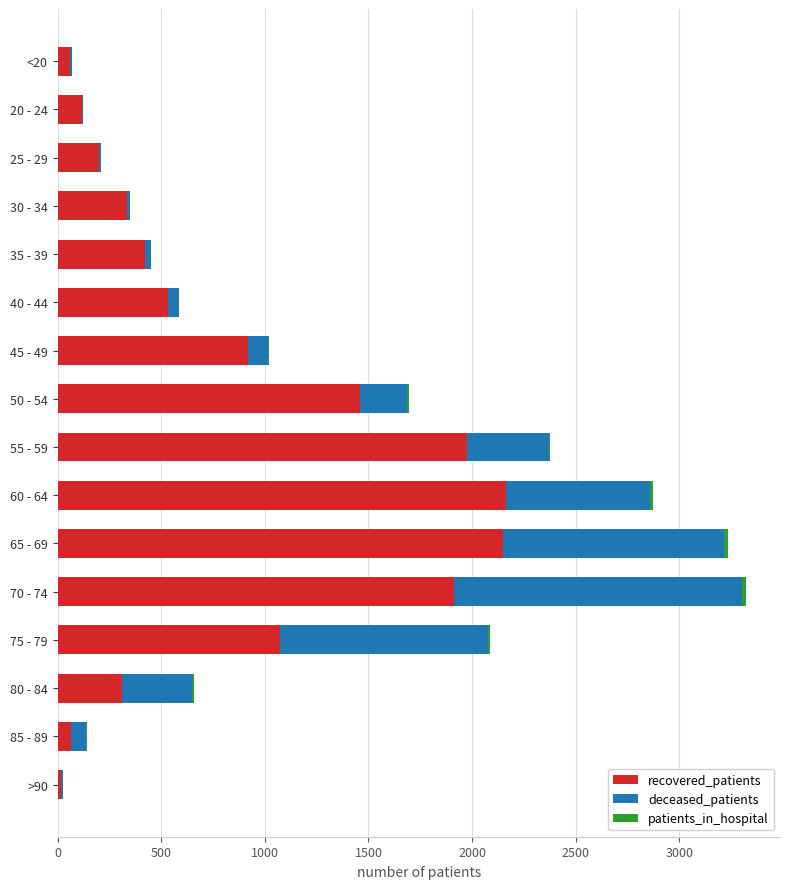

The value of recovered_patients at 40 - 44 is 533. True or false?

True